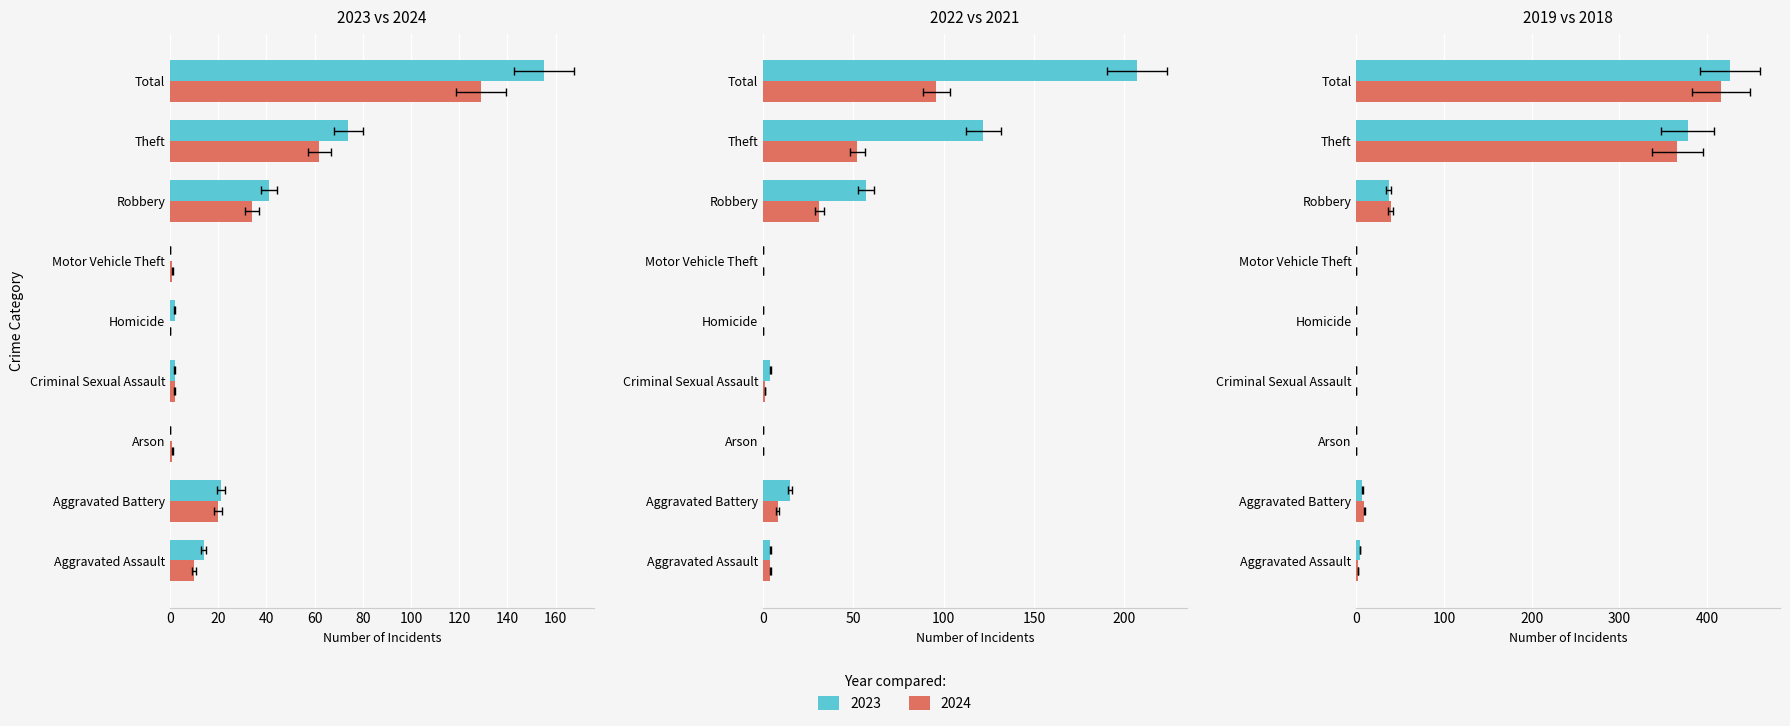

At which category is the sum across all series the highest?

Total